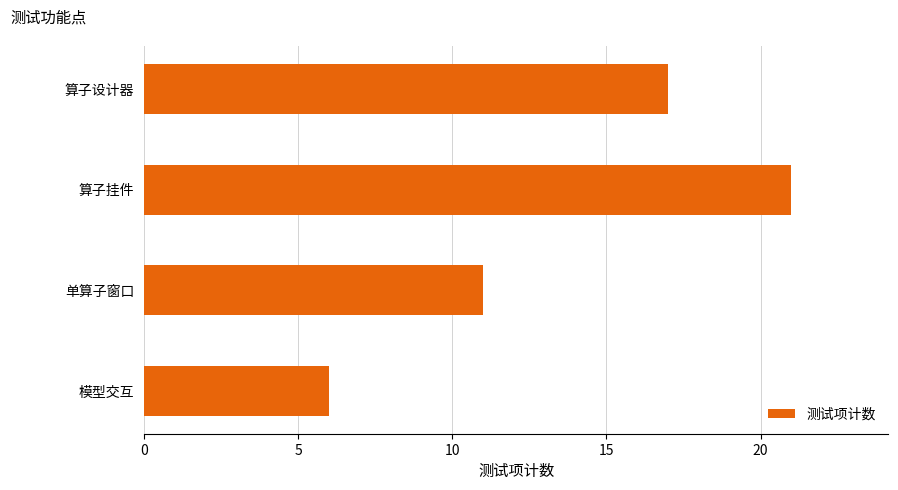

How many values are between 11 and 21?

3